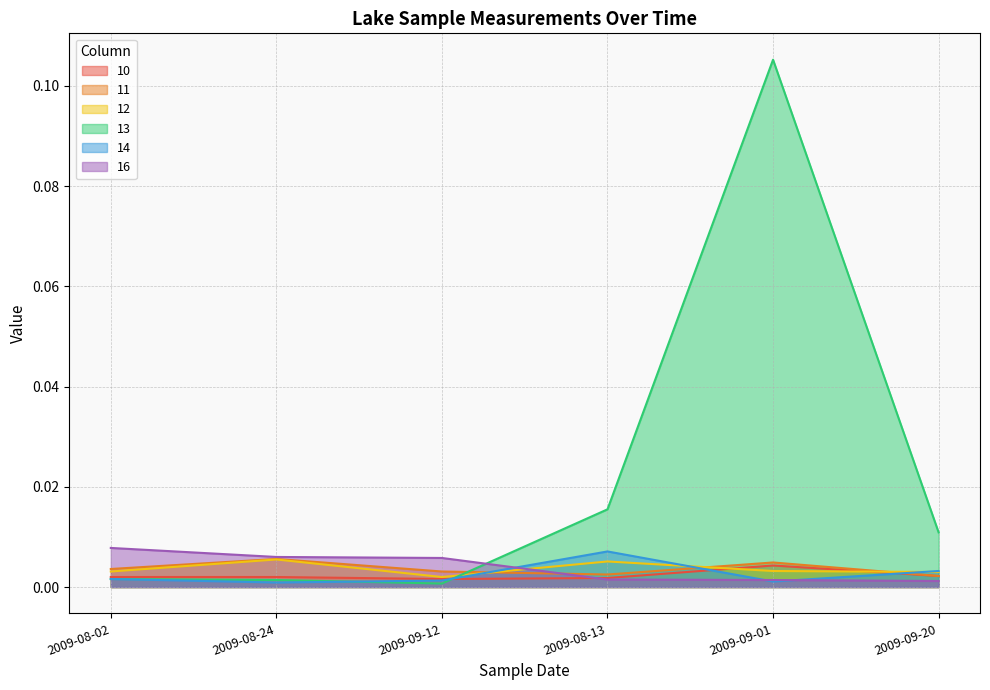

True or false: 10 and 12 cross at least once.

True